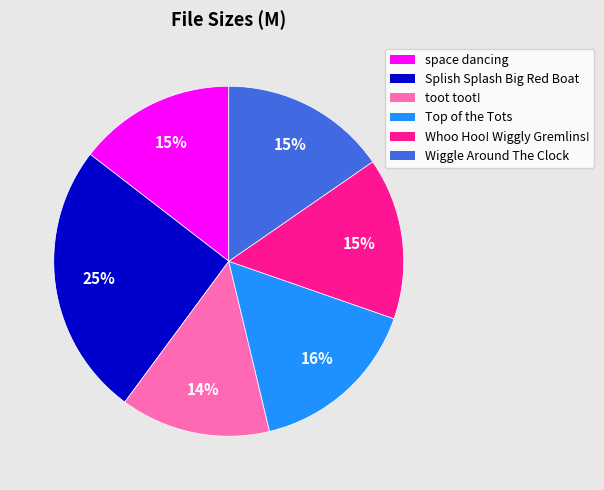

To the nearest percent, what percentage of the pie is space dancing?

15%